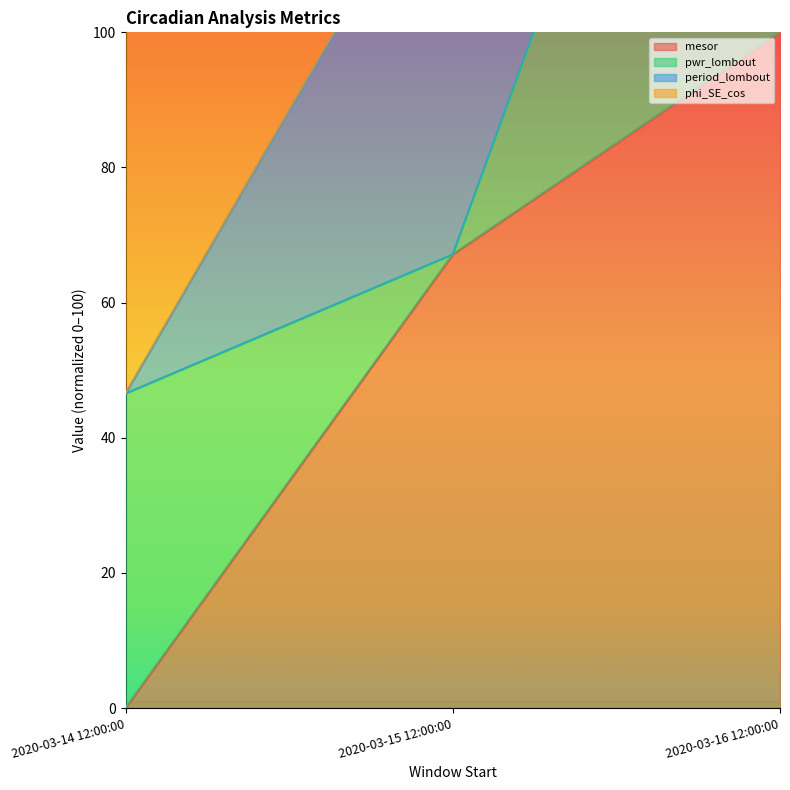

What is the total value across all series at 2020-03-16 12:00:00?

400.0